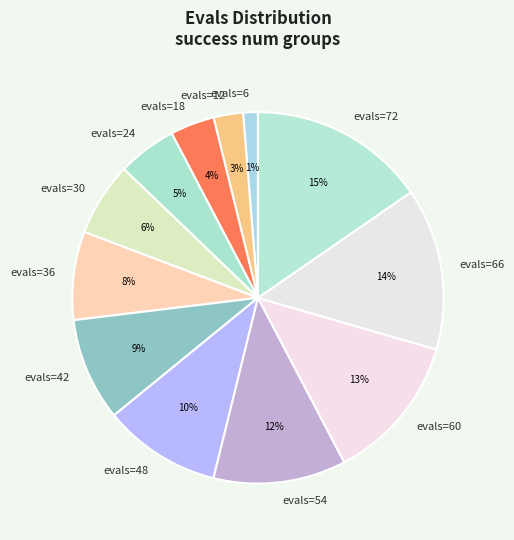

Approximately how many times larger is the value at evals=66 compared to evals=54?

1.2